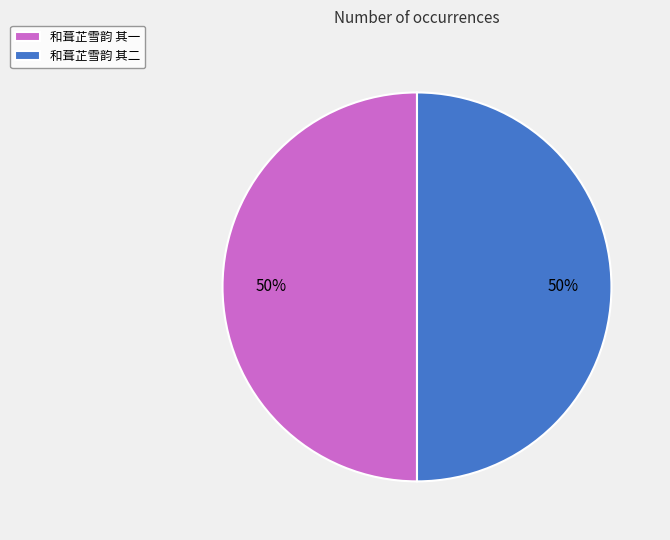

To the nearest percent, what is the combined percentage of 和葺芷雪韵 其一 and 和葺芷雪韵 其二?

100%